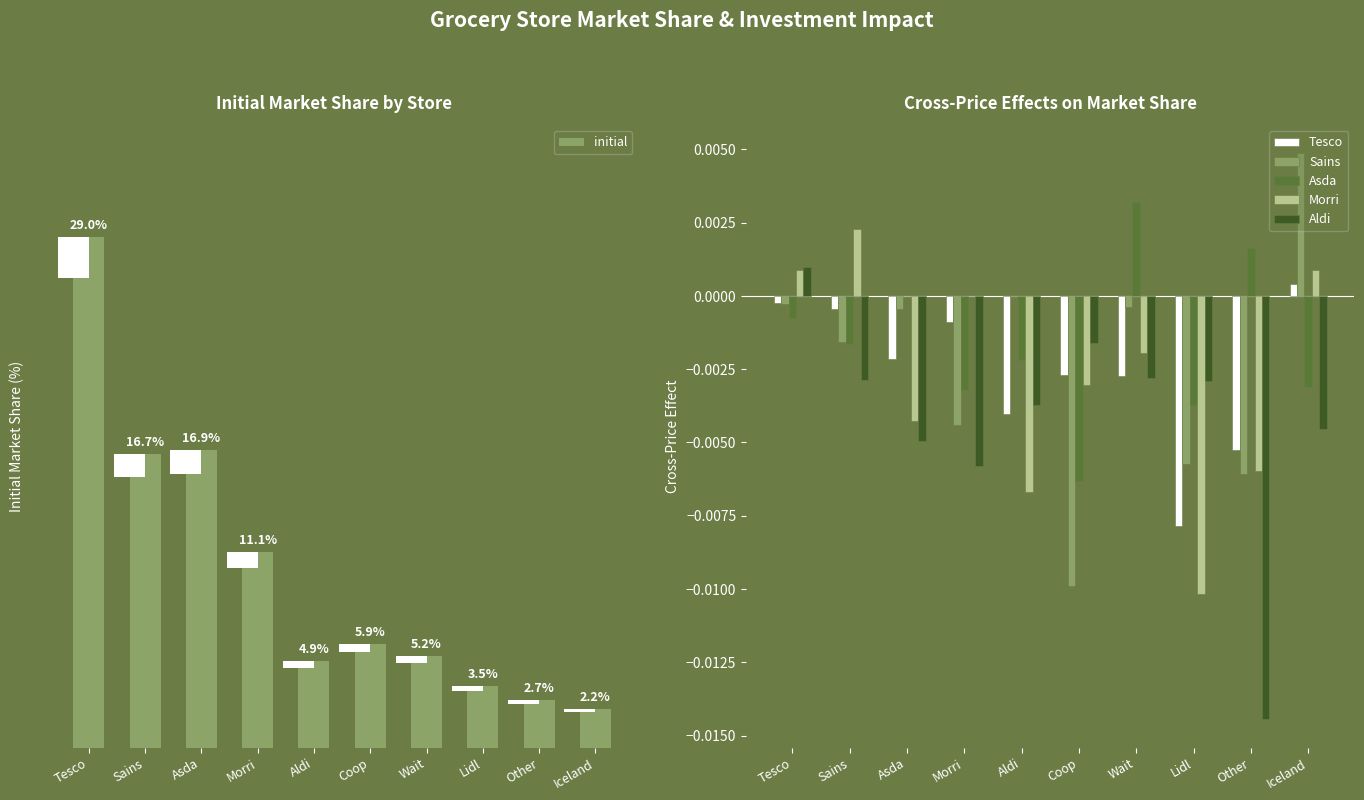

What is the sum of the initial values at Wait and Iceland?

7.4